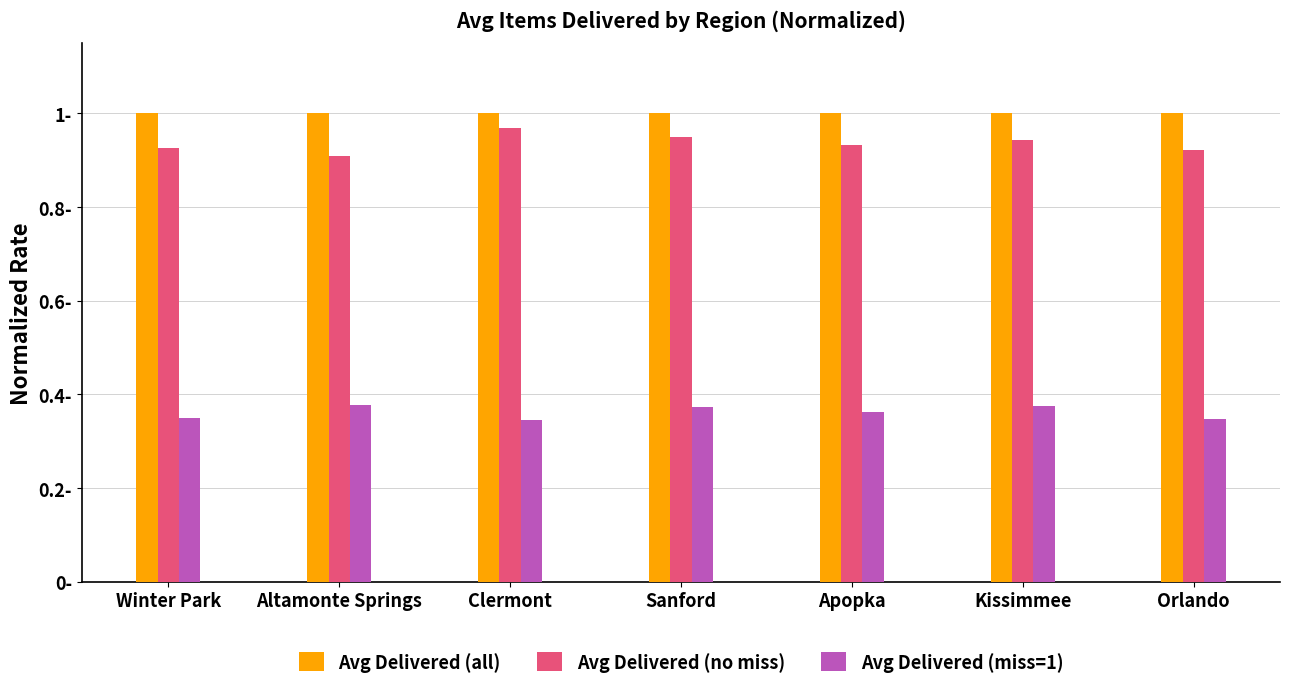

What are all the series names shown in the legend?

Avg Delivered (all), Avg Delivered (no miss), Avg Delivered (miss=1)